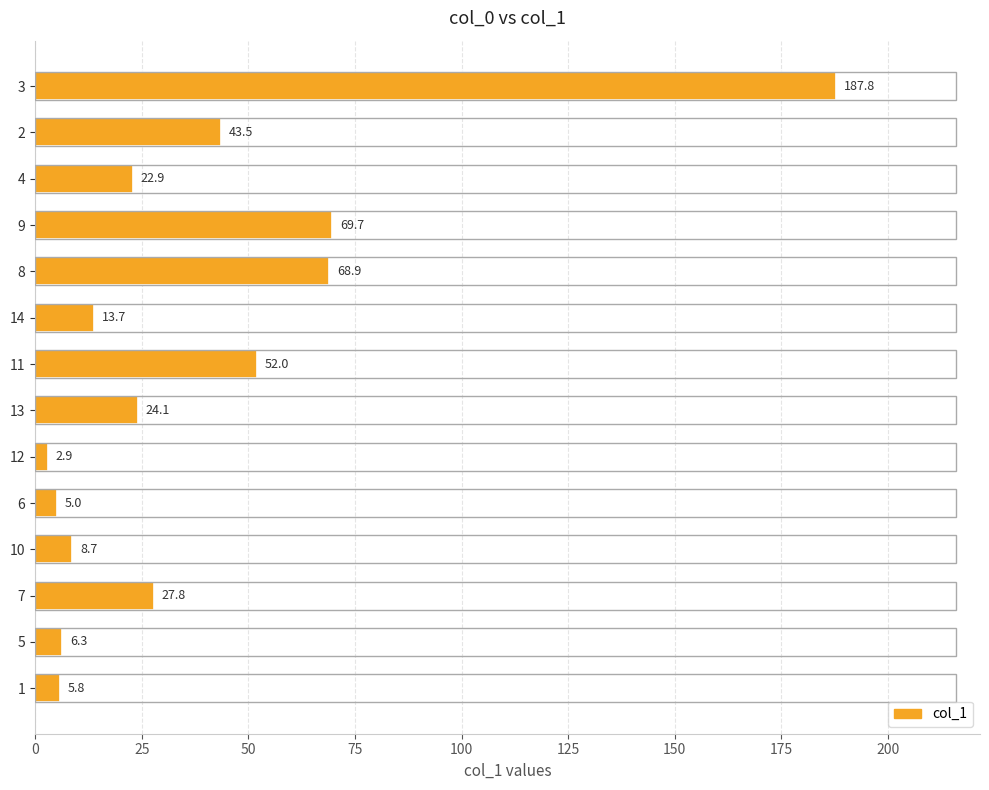

Does the chart contain any negative values?

No